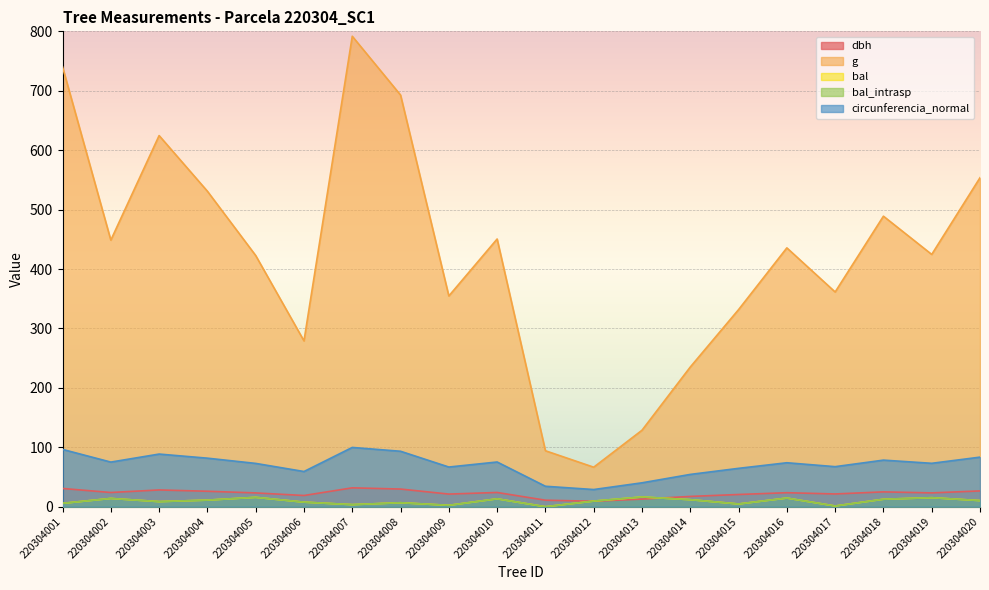

Rank the series at 220304019 from highest to lowest value.

g, circunferencia_normal, dbh, bal, bal_intrasp